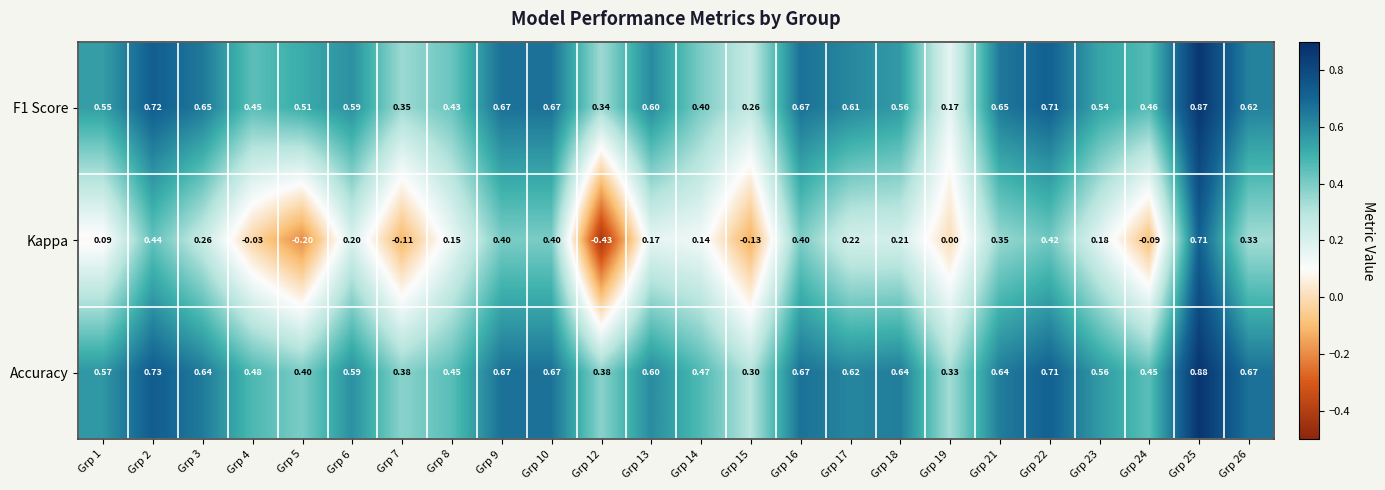

Which series has the largest range (max minus min)?

Kappa